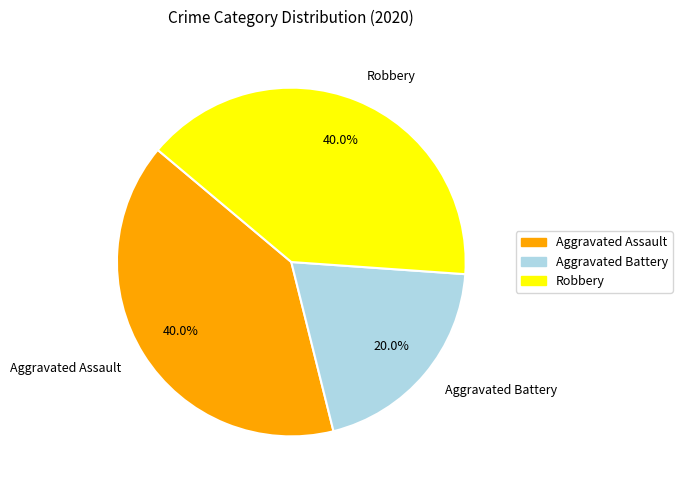

Which slice is the smallest?

Aggravated Battery